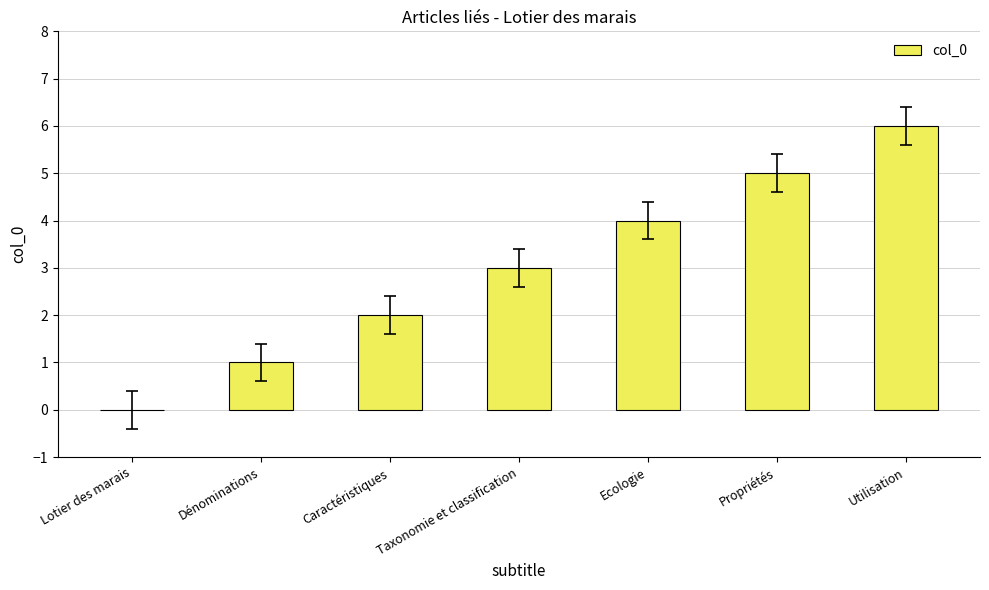

How many values are above zero?

6